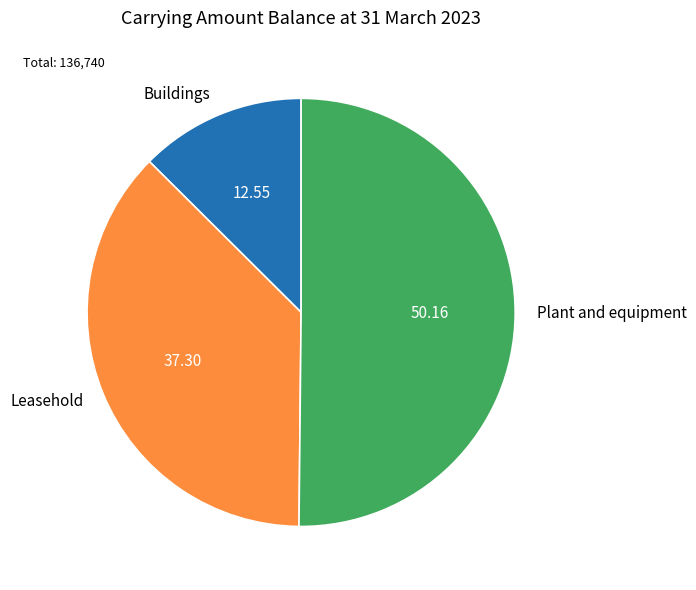

How many slices are in this pie chart?

3